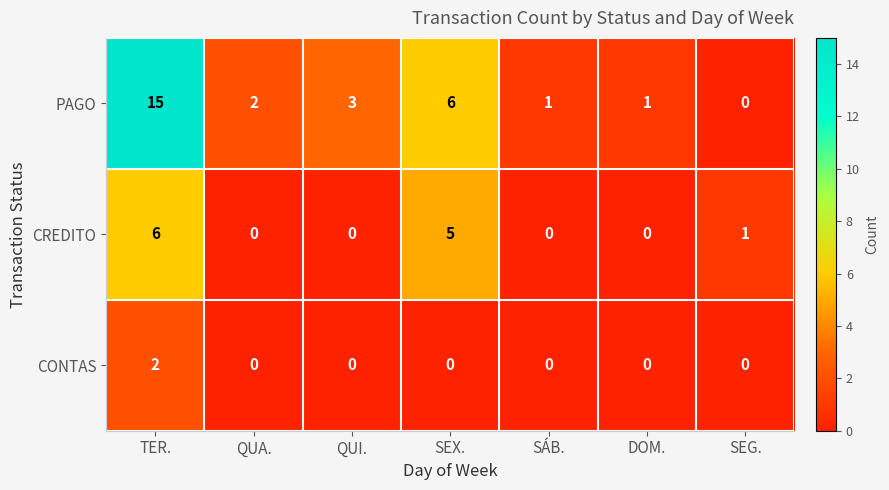

Reading left to right, list all the values displayed in this chart.

PAGO: TER.=15	QUA.=2	QUI.=3	SEX.=6	SÁB.=1	DOM.=1	SEG.=0
CREDITO: TER.=6	QUA.=0	QUI.=0	SEX.=5	SÁB.=0	DOM.=0	SEG.=1
CONTAS: TER.=2	QUA.=0	QUI.=0	SEX.=0	SÁB.=0	DOM.=0	SEG.=0